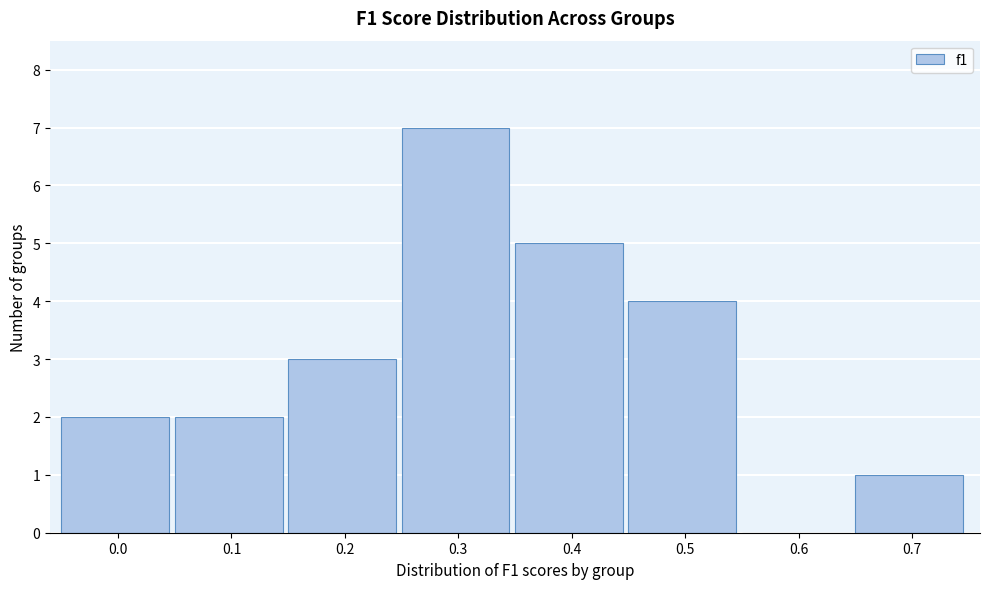

Reading left to right, list all the values displayed in this chart.

0.0=2	0.1=2	0.2=3	0.3=7	0.4=5	0.5=4	0.6=0	0.7=1